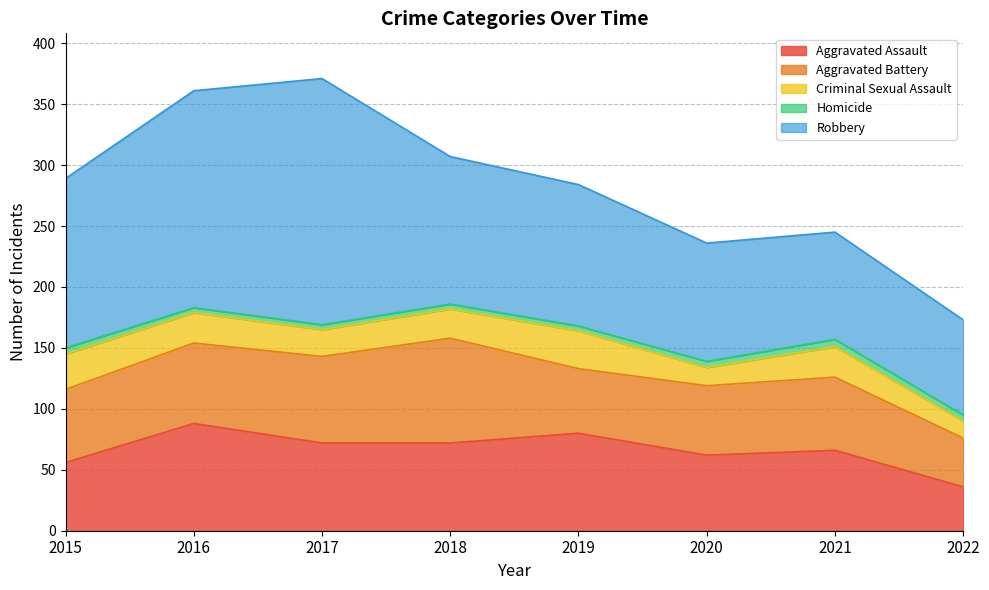

Reading left to right, what are all the values shown in this chart?

Aggravated Assault: 2015=56	2016=88	2017=72	2018=72	2019=80	2020=62	2021=66	2022=36
Aggravated Battery: 2015=60	2016=66	2017=71	2018=86	2019=53	2020=57	2021=60	2022=40
Criminal Sexual Assault: 2015=29	2016=25	2017=22	2018=24	2019=31	2020=15	2021=25	2022=14
Homicide: 2015=5	2016=4	2017=4	2018=4	2019=4	2020=5	2021=6	2022=5
Robbery: 2015=139	2016=178	2017=202	2018=121	2019=116	2020=97	2021=88	2022=78